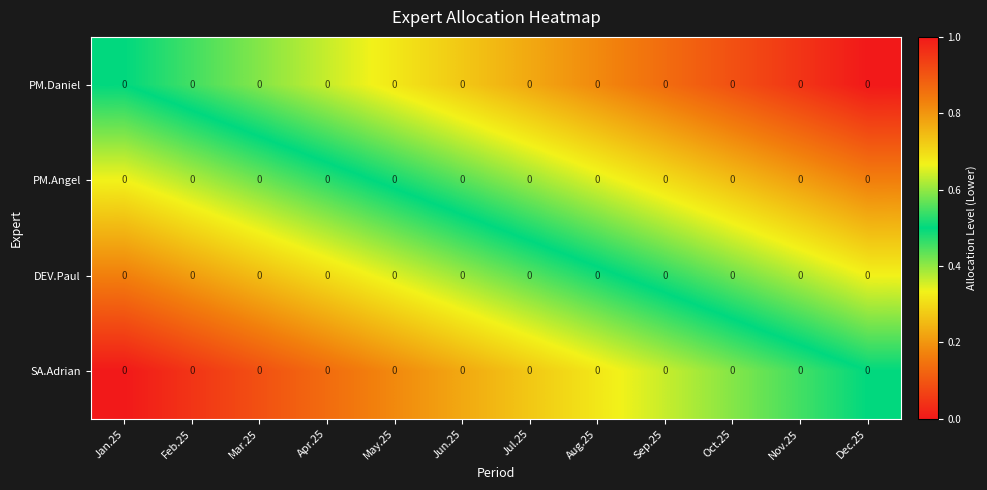

List the labels in order of SA.Adrian value, largest first.

Dec.25, Nov.25, Oct.25, Sep.25, Aug.25, Jul.25, Jun.25, May.25, Apr.25, Mar.25, Feb.25, Jan.25